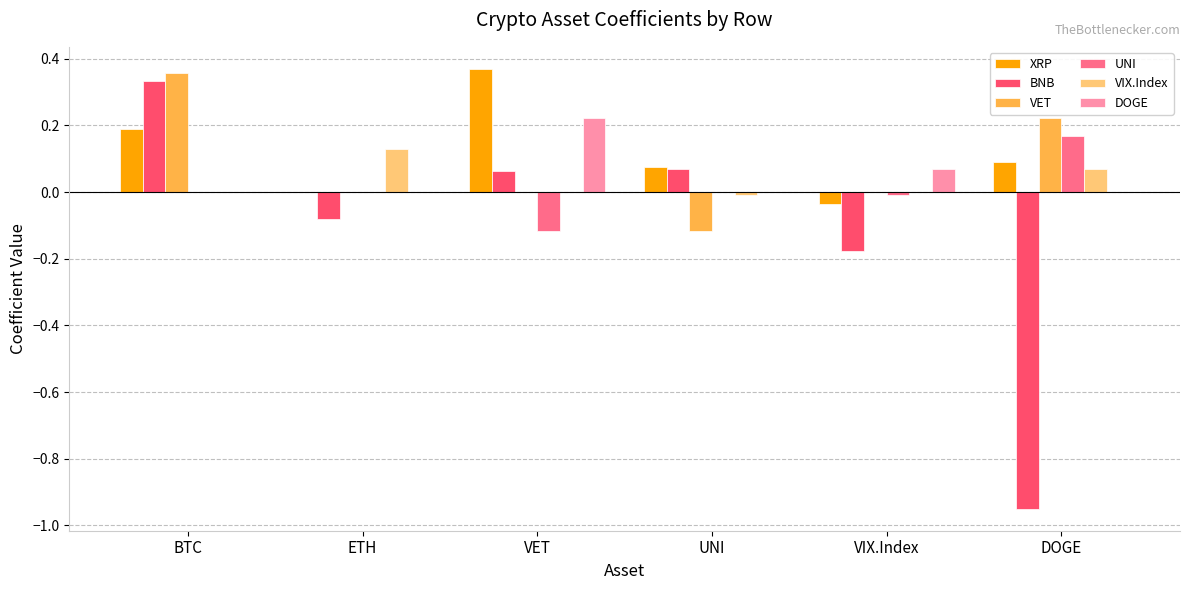

Where is XRP nearest to the value 0?

ETH